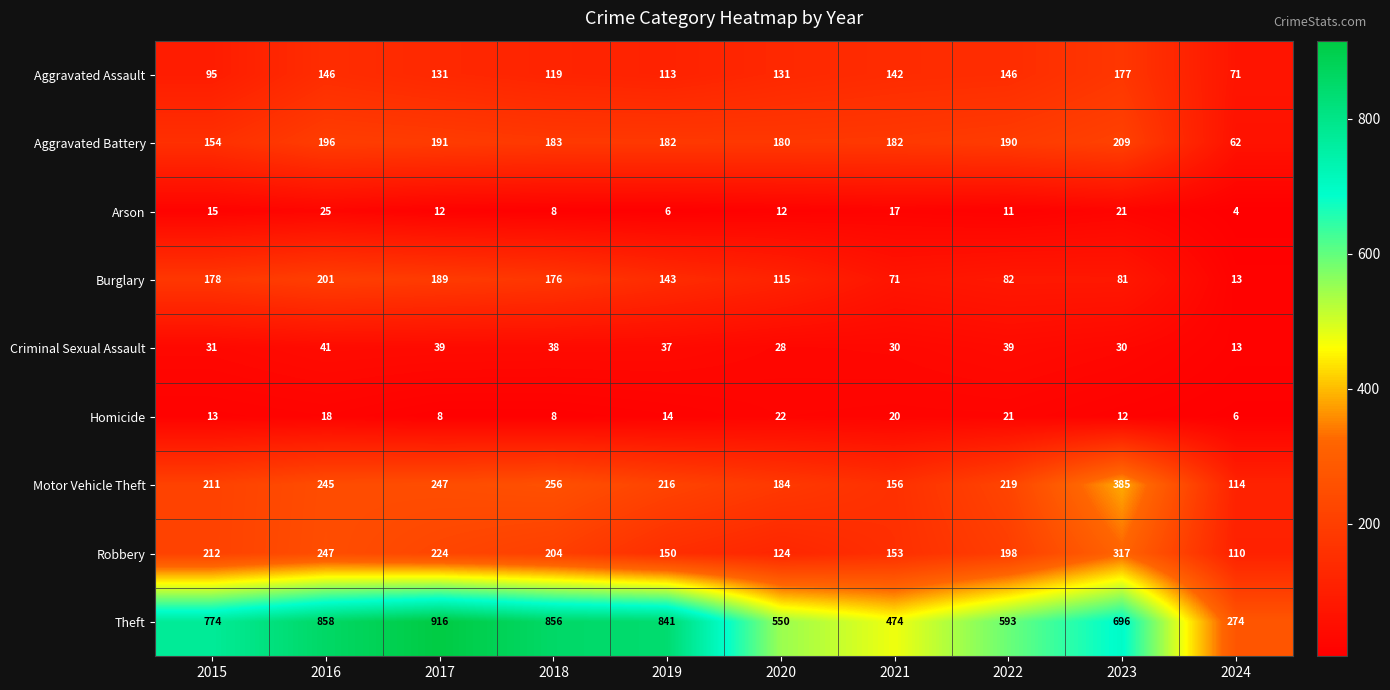

What is the minimum value shown in the chart?

4